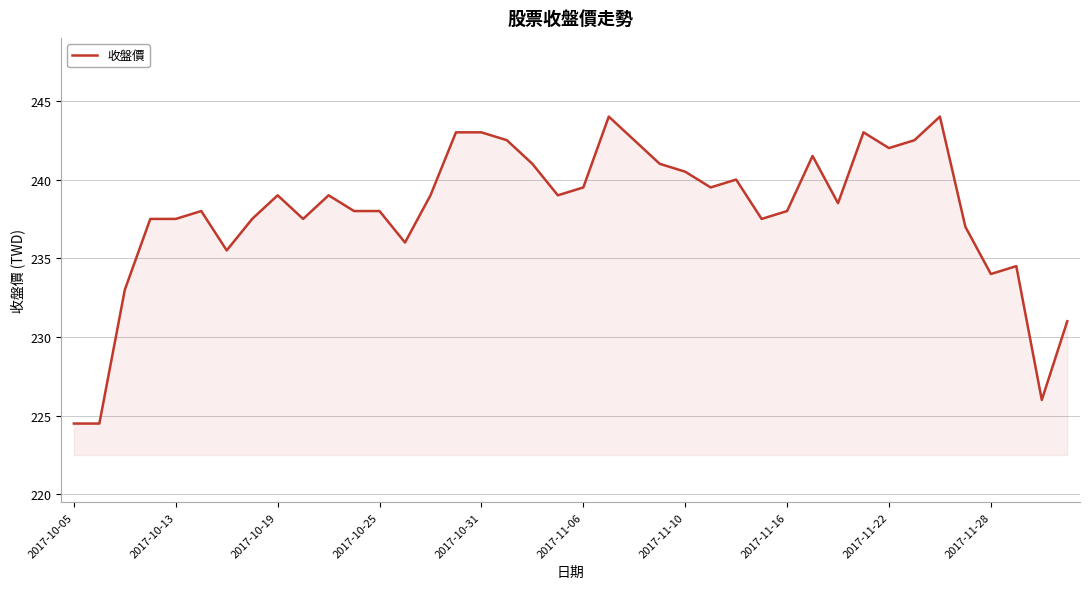

What is the difference between the maximum and minimum values?

19.5